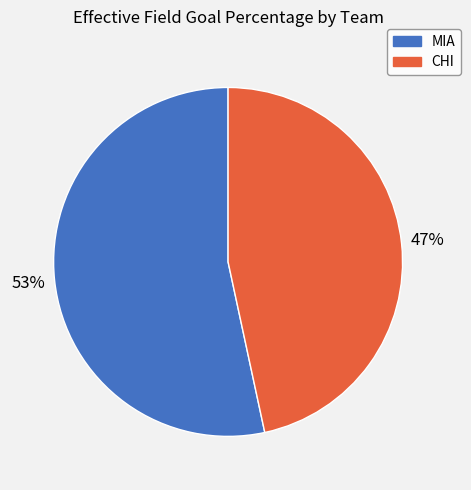

Is it true that MIA is 53% of the pie?

True